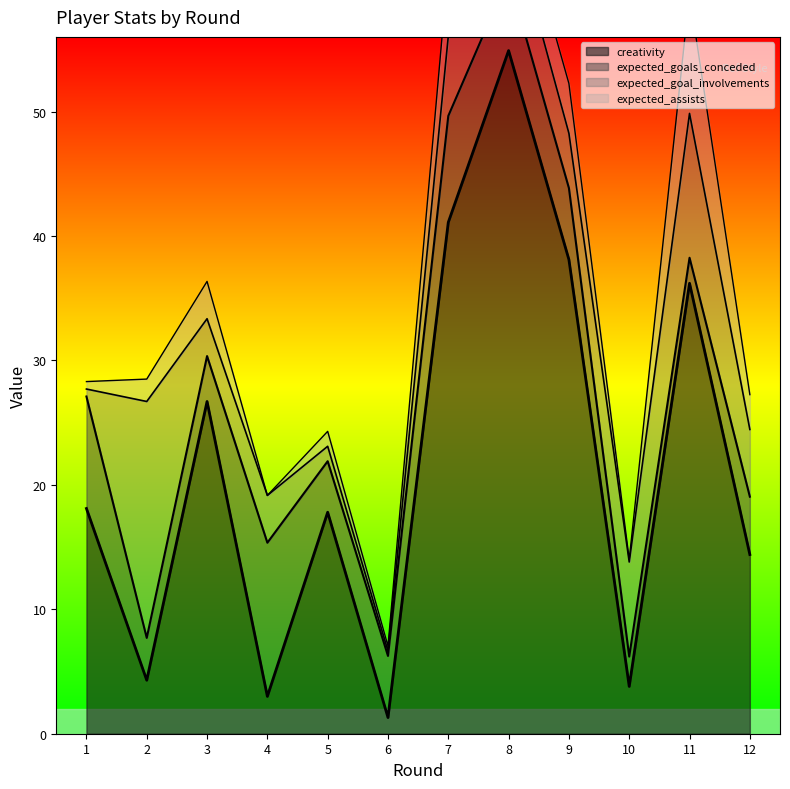

Between 2 and 8, which series saw the biggest shift?

creativity